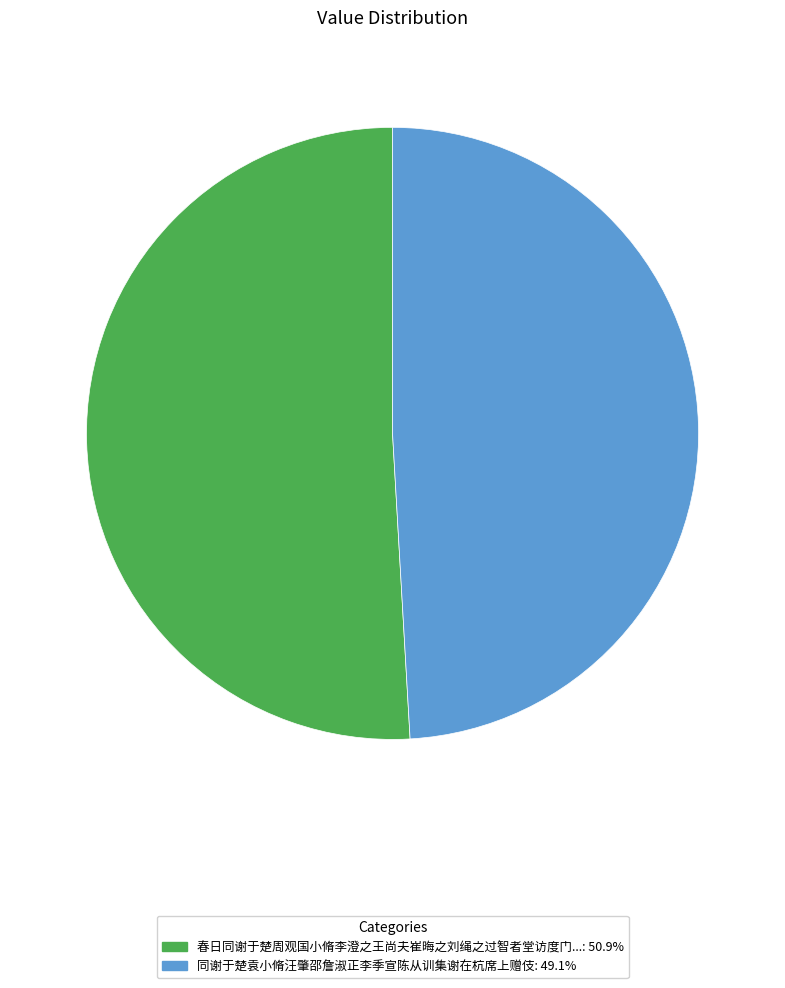

Is there a majority slice in this chart?

Yes